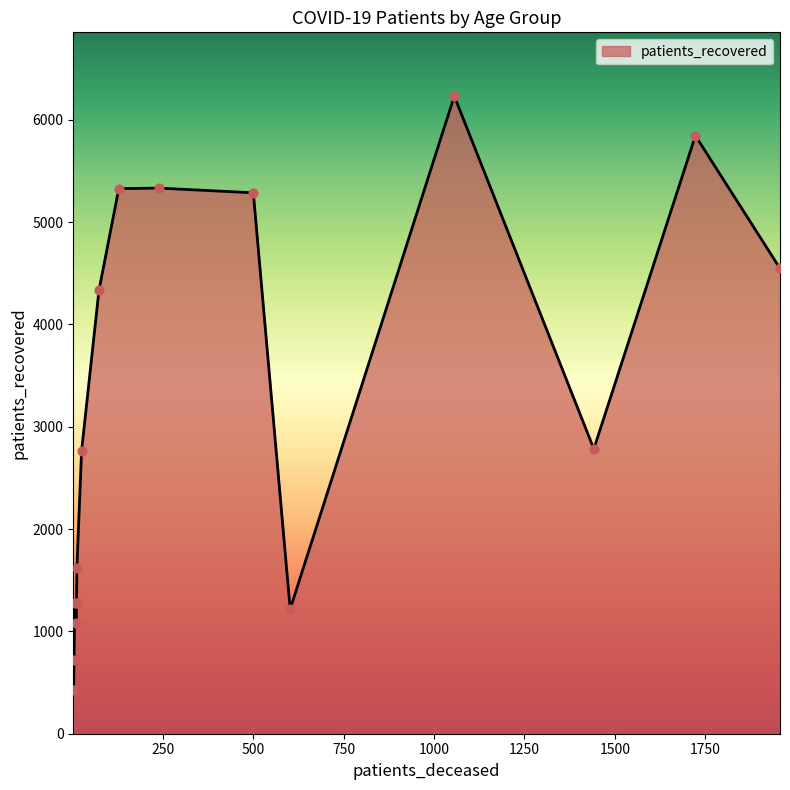

What is the smallest value displayed?

429